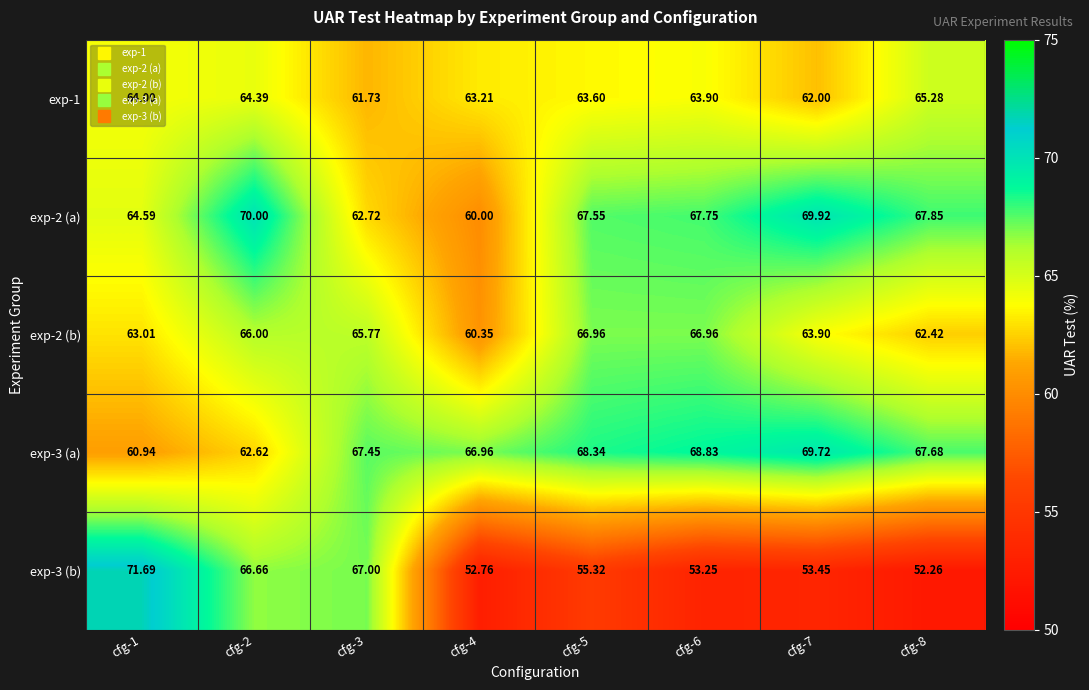

Is the value of exp-1 at cfg-3 greater than the value of exp-2 (a) at cfg-7?

No